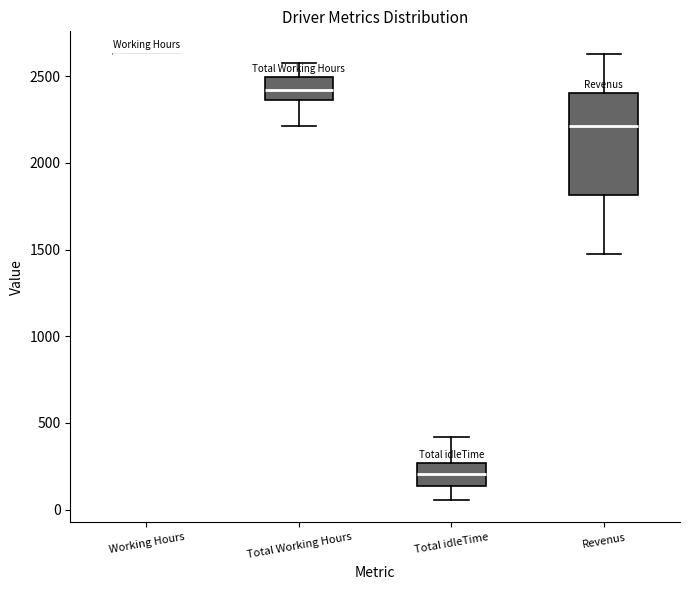

Which box is the tallest, from its lower edge to its upper edge?

Revenus